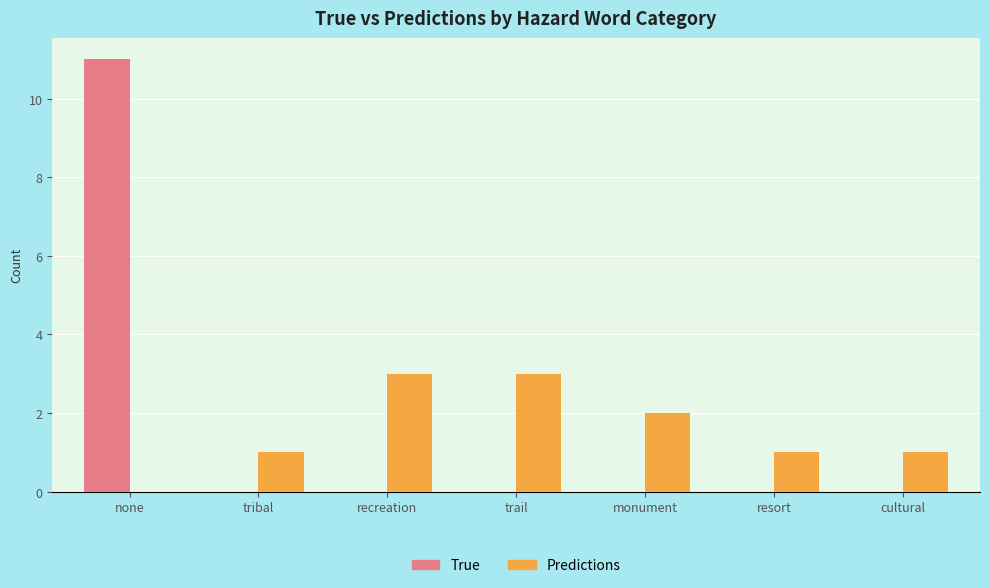

Does the chart contain stacked bars?

No